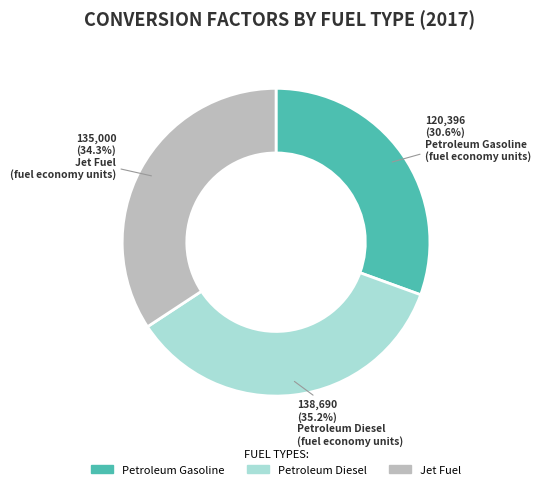

How many segments does this pie chart have?

3